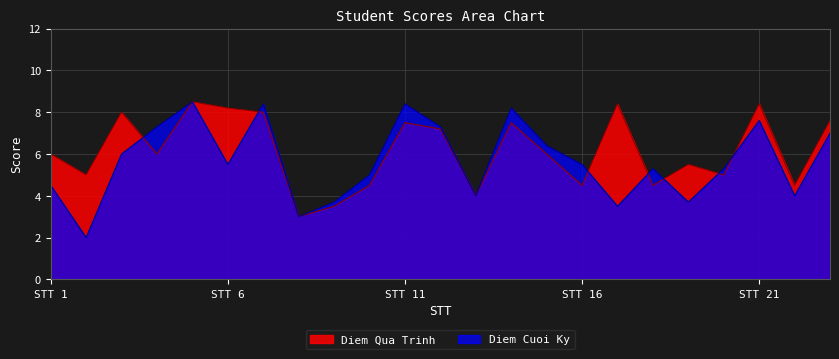

Which series has the largest total across all categories?

Diem Qua Trinh